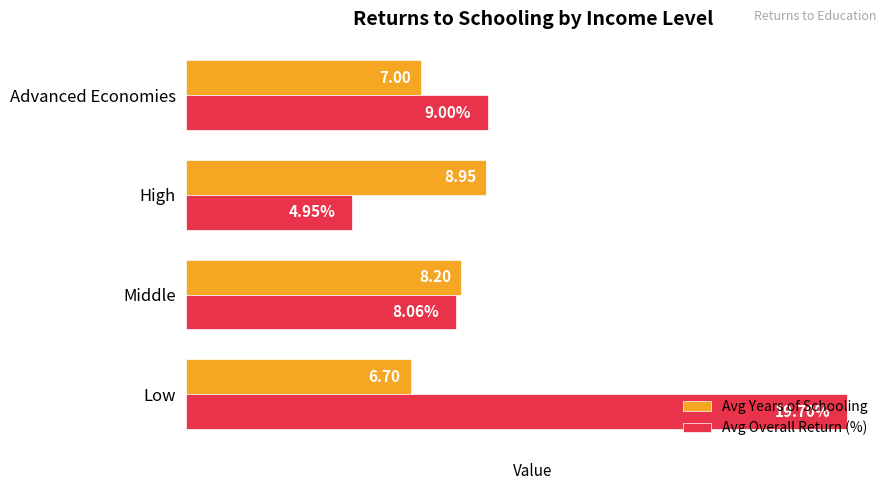

Rank the series by their average value, from lowest to highest.

Avg Years of Schooling, Avg Overall Return (%)